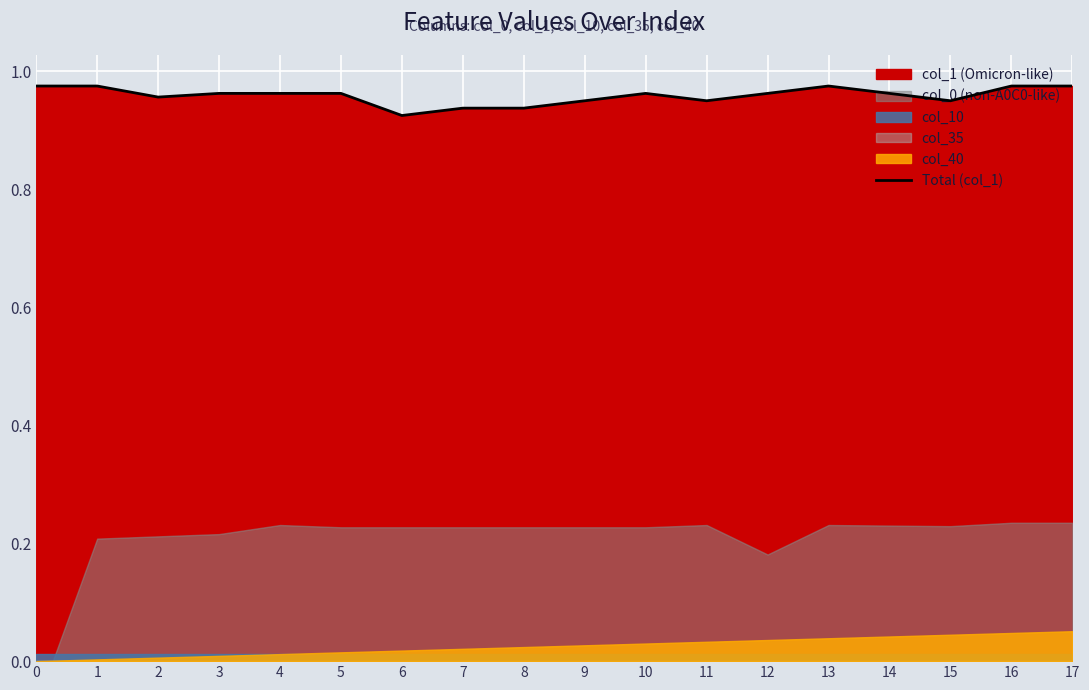

Count the values in the range 0 to 1.

18